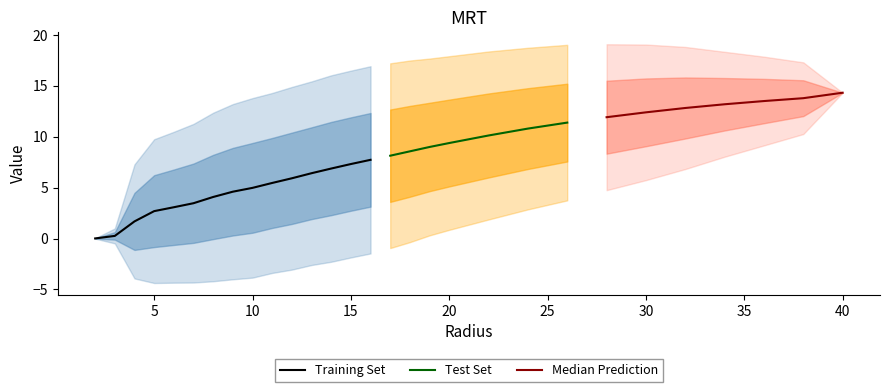

True or false: A4 has more than 1 points higher than both neighbors.

False